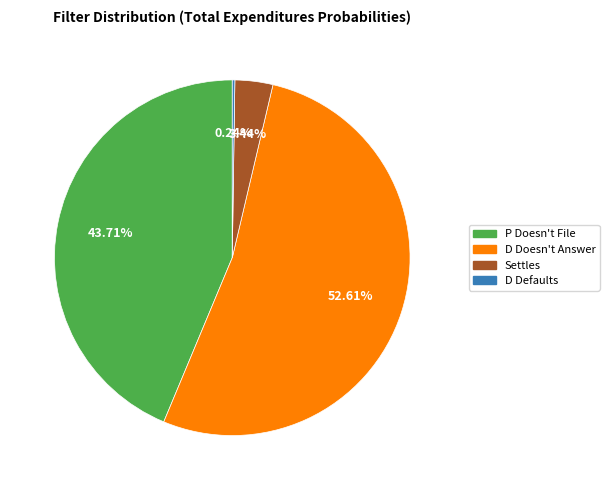

Is there any slice that represents more than half of the pie?

Yes